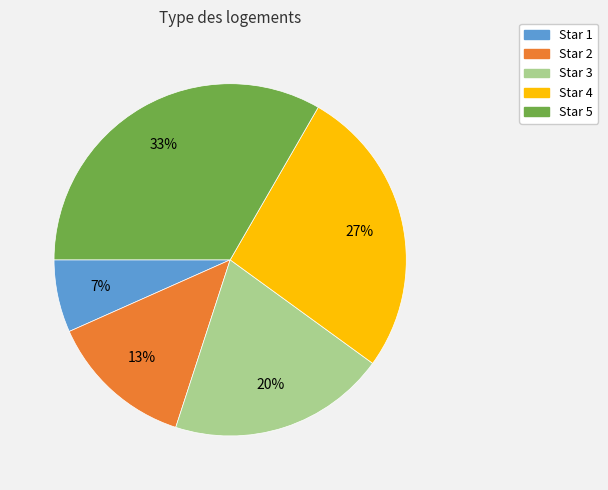

To the nearest percent, what is the difference between the Star 4 and Star 1 slice percentages?

20%